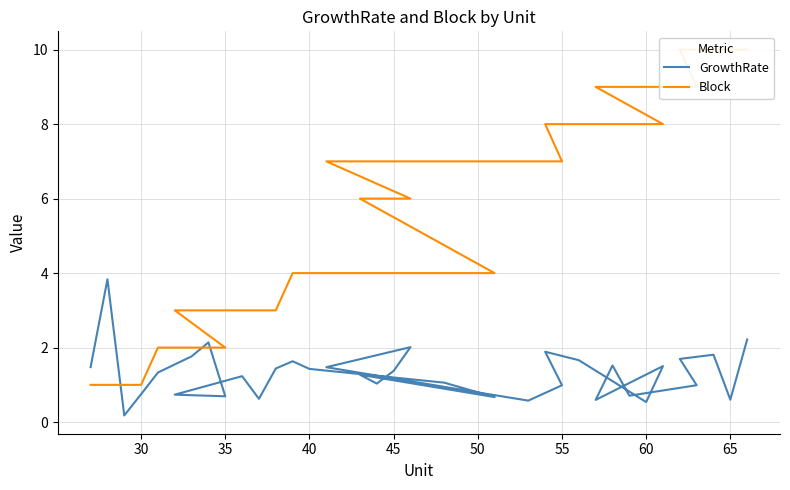

Which series ends up on top after the final intersection of GrowthRate and Block?

Block